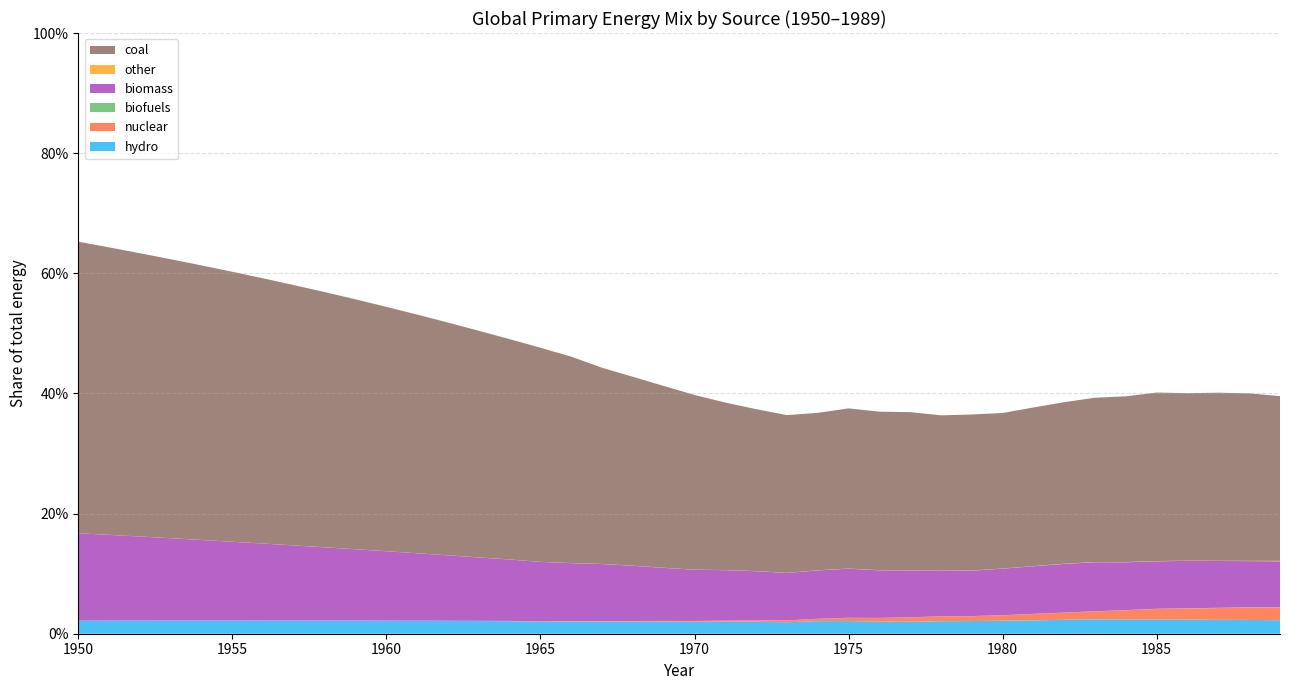

Reading left to right, extract all data points from this chart.

hydro: 1950=0.0	1951=0.0	1952=0.0	1953=0.0	1954=0.0	1955=0.0	1956=0.0	1957=0.0	1958=0.0	1959=0.0	1960=0.0	1961=0.0	1962=0.0	1963=0.0	1964=0.0	1965=0.0	1966=0.0	1967=0.0	1968=0.0	1969=0.0	1970=0.0	1971=0.0	1972=0.0	1973=0.0	1974=0.0	1975=0.0	1976=0.0	1977=0.0	1978=0.0	1979=0.0	1980=0.0	1981=0.0	1982=0.0	1983=0.0	1984=0.0	1985=0.0	1986=0.0	1987=0.0	1988=0.0	1989=0.0
nuclear: 1950=0.0	1951=0.0	1952=0.0	1953=0.0	1954=0.0	1955=0.0	1956=0.0	1957=0.0	1958=0.0	1959=0.0	1960=0.0	1961=0.0	1962=0.0	1963=0.0	1964=0.0	1965=0.0	1966=0.0	1967=0.0	1968=0.0	1969=0.0	1970=0.0	1971=0.0	1972=0.0	1973=0.0	1974=0.0	1975=0.0	1976=0.0	1977=0.0	1978=0.0	1979=0.0	1980=0.0	1981=0.0	1982=0.0	1983=0.0	1984=0.0	1985=0.0	1986=0.0	1987=0.0	1988=0.0	1989=0.0
biofuels: 1950=0.0	1951=0.0	1952=0.0	1953=0.0	1954=0.0	1955=0.0	1956=0.0	1957=0.0	1958=0.0	1959=0.0	1960=0.0	1961=0.0	1962=0.0	1963=0.0	1964=0.0	1965=0.0	1966=0.0	1967=0.0	1968=0.0	1969=0.0	1970=0.0	1971=0.0	1972=0.0	1973=0.0	1974=0.0	1975=0.0	1976=0.0	1977=0.0	1978=0.0	1979=0.0	1980=0.0	1981=0.0	1982=0.0	1983=0.0	1984=0.0	1985=0.0	1986=0.0	1987=0.0	1988=0.0	1989=0.0
biomass: 1950=0.1	1951=0.1	1952=0.1	1953=0.1	1954=0.1	1955=0.1	1956=0.1	1957=0.1	1958=0.1	1959=0.1	1960=0.1	1961=0.1	1962=0.1	1963=0.1	1964=0.1	1965=0.1	1966=0.1	1967=0.1	1968=0.1	1969=0.1	1970=0.1	1971=0.1	1972=0.1	1973=0.1	1974=0.1	1975=0.1	1976=0.1	1977=0.1	1978=0.1	1979=0.1	1980=0.1	1981=0.1	1982=0.1	1983=0.1	1984=0.1	1985=0.1	1986=0.1	1987=0.1	1988=0.1	1989=0.1
other: 1950=0.0	1951=0.0	1952=0.0	1953=0.0	1954=0.0	1955=0.0	1956=0.0	1957=0.0	1958=0.0	1959=0.0	1960=0.0	1961=0.0	1962=0.0	1963=0.0	1964=0.0	1965=0.0	1966=0.0	1967=0.0	1968=0.0	1969=0.0	1970=0.0	1971=0.0	1972=0.0	1973=0.0	1974=0.0	1975=0.0	1976=0.0	1977=0.0	1978=0.0	1979=0.0	1980=0.0	1981=0.0	1982=0.0	1983=0.0	1984=0.0	1985=0.0	1986=0.0	1987=0.0	1988=0.0	1989=0.0
coal: 1950=0.5	1951=0.5	1952=0.5	1953=0.5	1954=0.5	1955=0.4	1956=0.4	1957=0.4	1958=0.4	1959=0.4	1960=0.4	1961=0.4	1962=0.4	1963=0.4	1964=0.4	1965=0.4	1966=0.3	1967=0.3	1968=0.3	1969=0.3	1970=0.3	1971=0.3	1972=0.3	1973=0.3	1974=0.3	1975=0.3	1976=0.3	1977=0.3	1978=0.3	1979=0.3	1980=0.3	1981=0.3	1982=0.3	1983=0.3	1984=0.3	1985=0.3	1986=0.3	1987=0.3	1988=0.3	1989=0.3